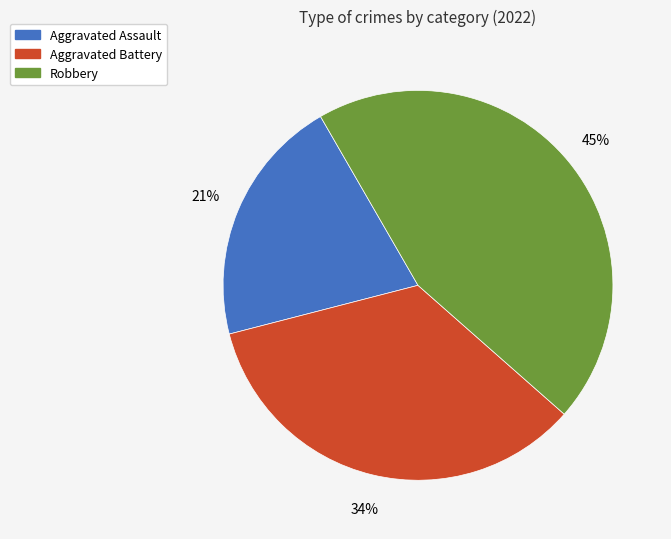

How many segments does this pie chart have?

3